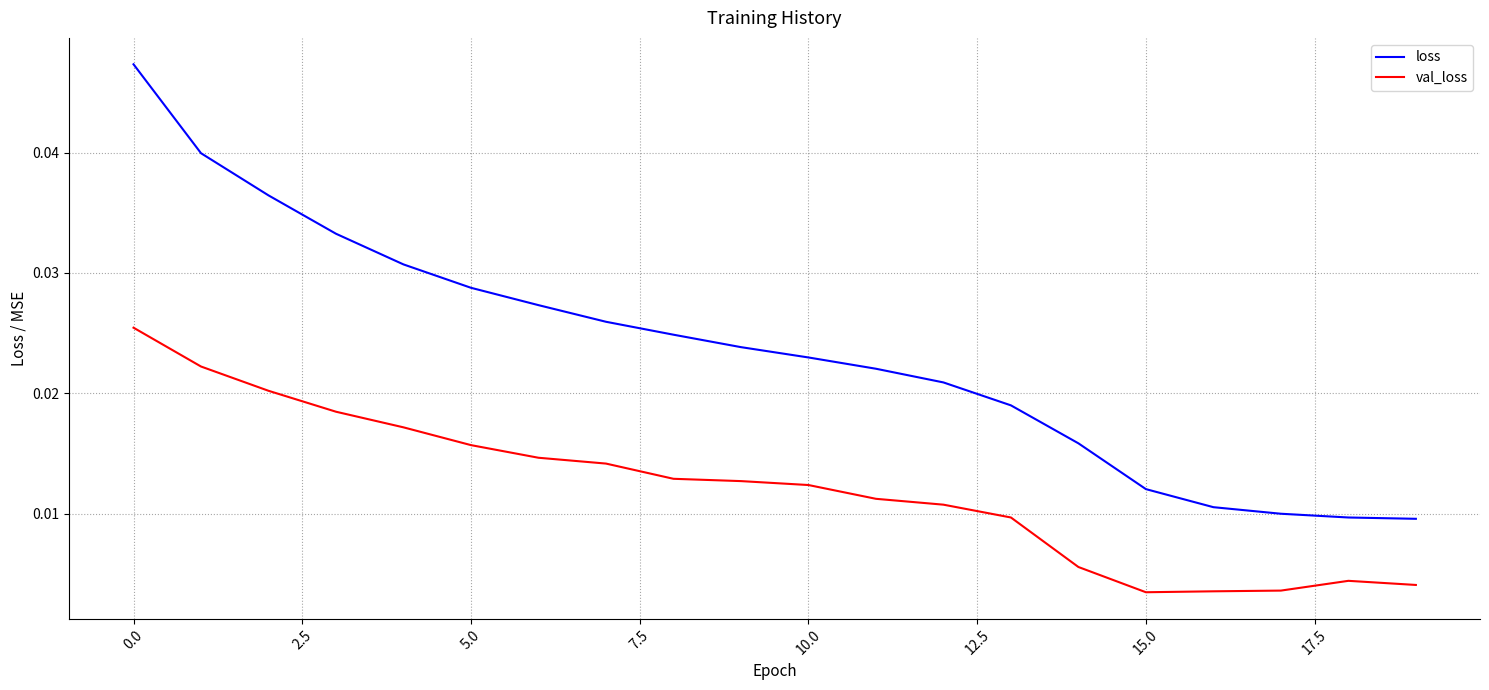

True or false: loss has more than 1 points higher than both neighbors.

False